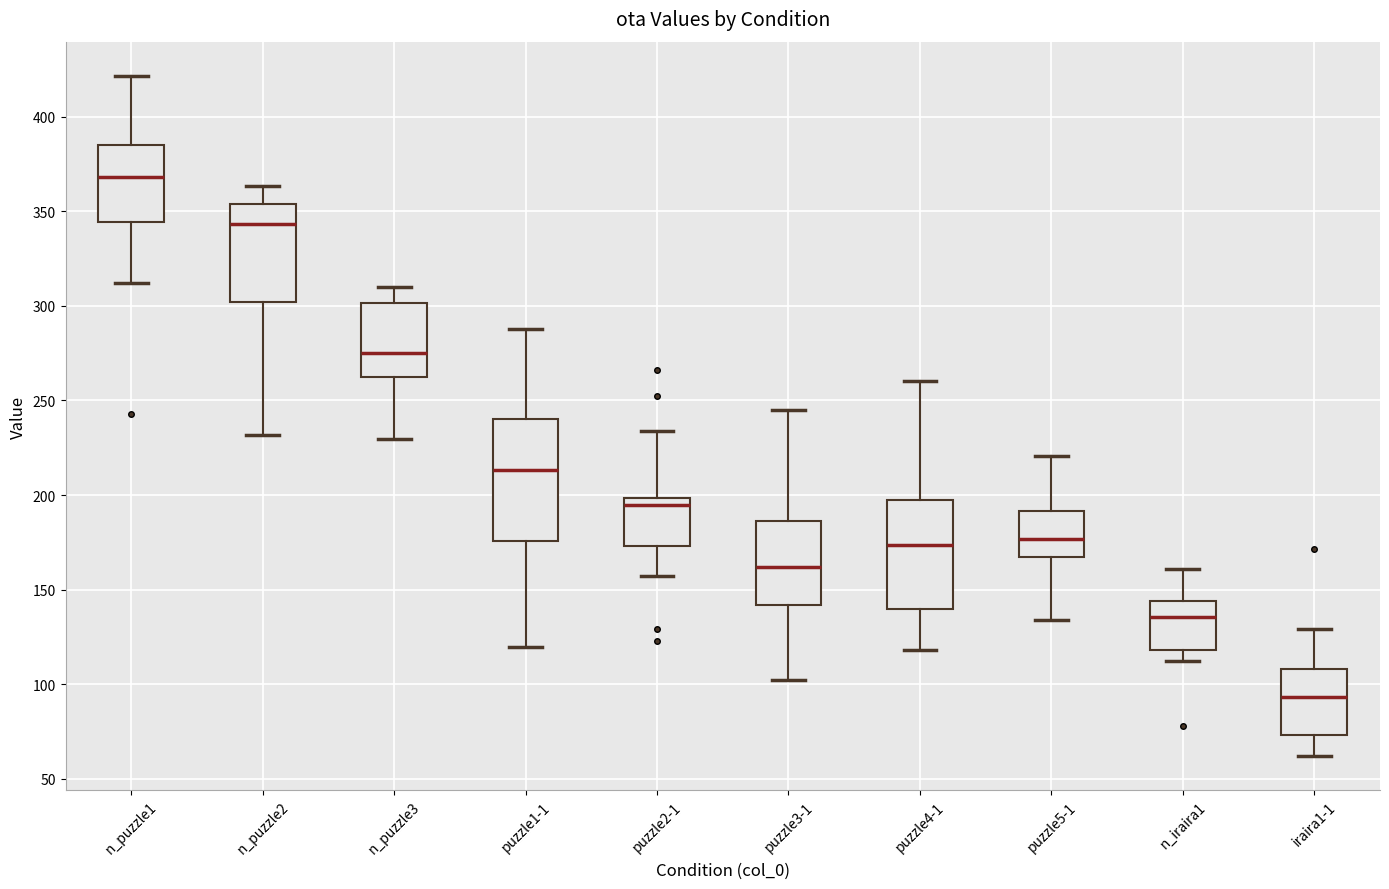

Reading left to right, transcribe this box plot: for each box, give where its median line is, the range the box spans, and where its two whiskers end, as read against the y-axis. The values are not printed on the chart, so give them approximately, as read against the axis.

n_puzzle1: median 370, box 345 to 385, whiskers 310 to 420
n_puzzle2: median 345, box 300 to 355, whiskers 230 to 365
n_puzzle3: median 275, box 260 to 300, whiskers 230 to 310
puzzle1-1: median 215, box 175 to 240, whiskers 120 to 290
puzzle2-1: median 195, box 175 to 200, whiskers 155 to 235
puzzle3-1: median 160, box 140 to 185, whiskers 100 to 245
puzzle4-1: median 175, box 140 to 195, whiskers 120 to 260
puzzle5-1: median 175, box 165 to 190, whiskers 135 to 220
n_iraira1: median 135, box 120 to 145, whiskers 110 to 160
iraira1-1: median 95, box 75 to 110, whiskers 60 to 130